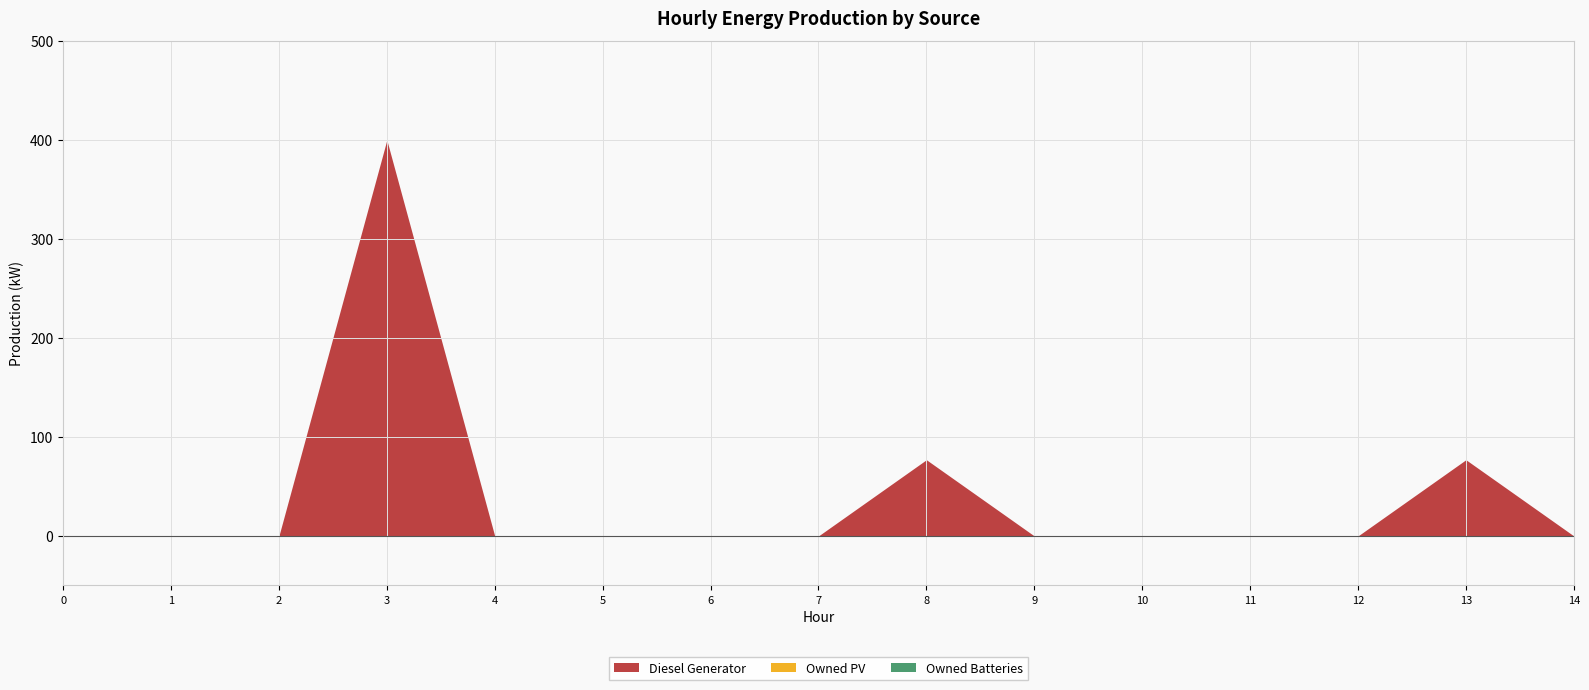

List the series in order of their peak value, highest first.

Diesel Generator, Owned PV, Owned Batteries